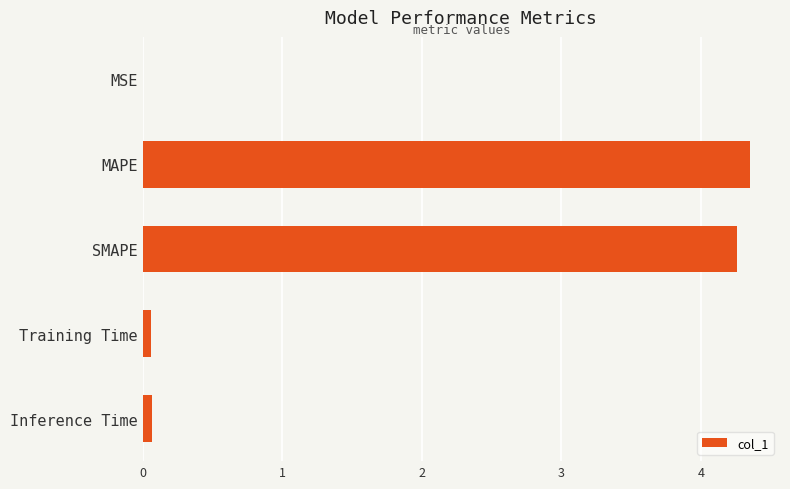

What is the sum of all values?

8.7